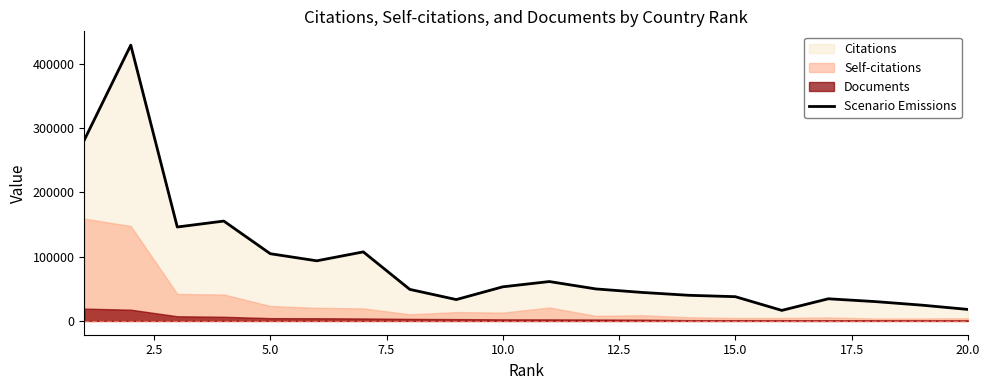

What is the maximum value for Scenario Emissions?

428757